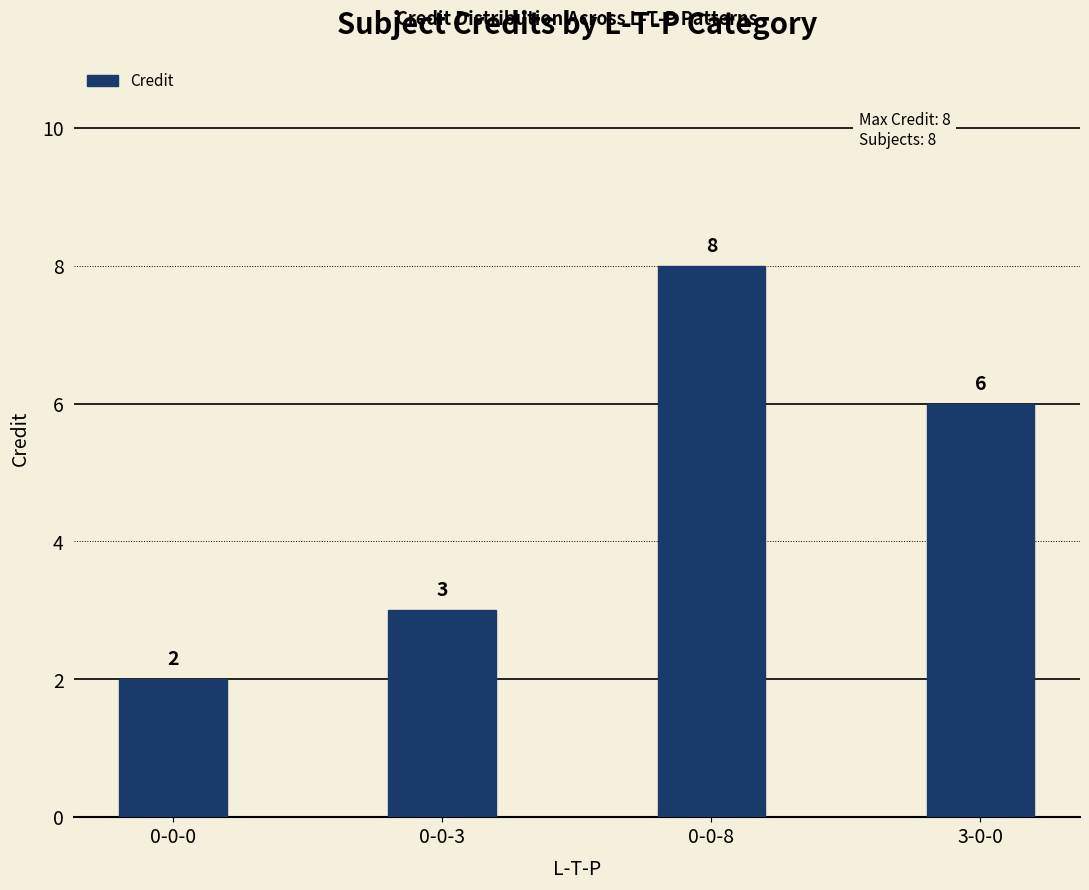

How many distinct data groups are displayed?

1